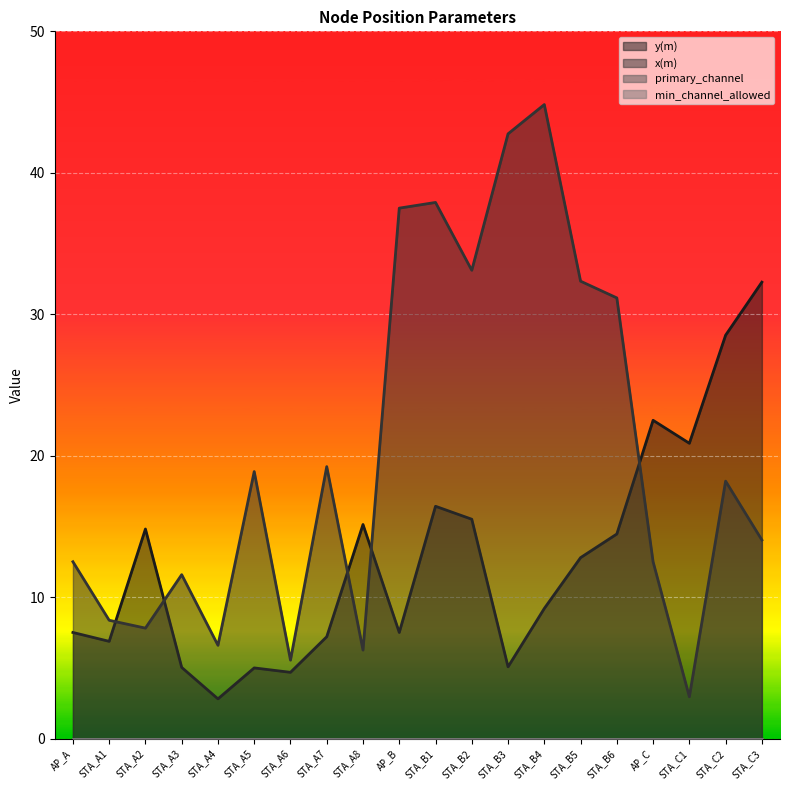

Reading left to right, list all the values displayed in this chart.

y(m): 7.5	6.9	14.8	5.0	2.8	5.0	4.7	7.2	15.1	7.5	16.4	15.5	5.1	9.2	12.8	14.5	22.5	20.9	28.5	32.3
x(m): 12.5	8.4	7.8	11.6	6.6	18.9	5.5	19.2	6.3	37.5	37.9	33.1	42.8	44.8	32.3	31.2	12.5	3.0	18.2	14.0